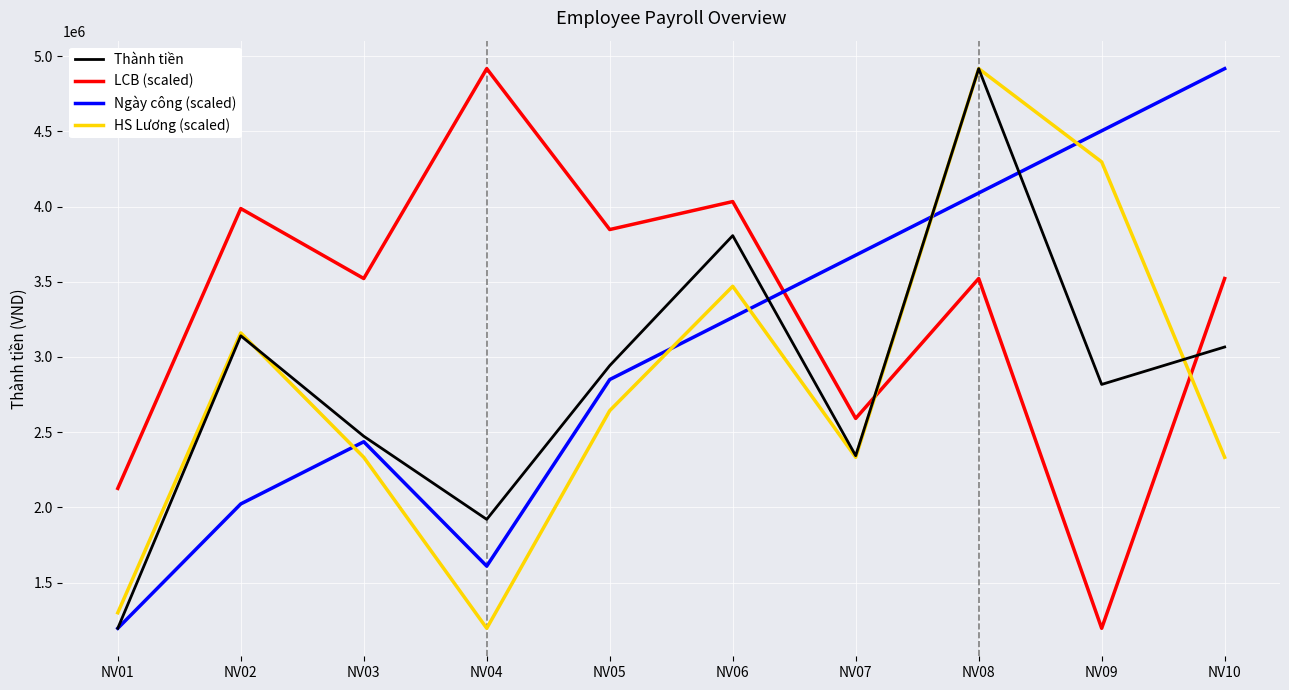

Which series changed the most between NV06 and NV10?

Ngày công (scaled)